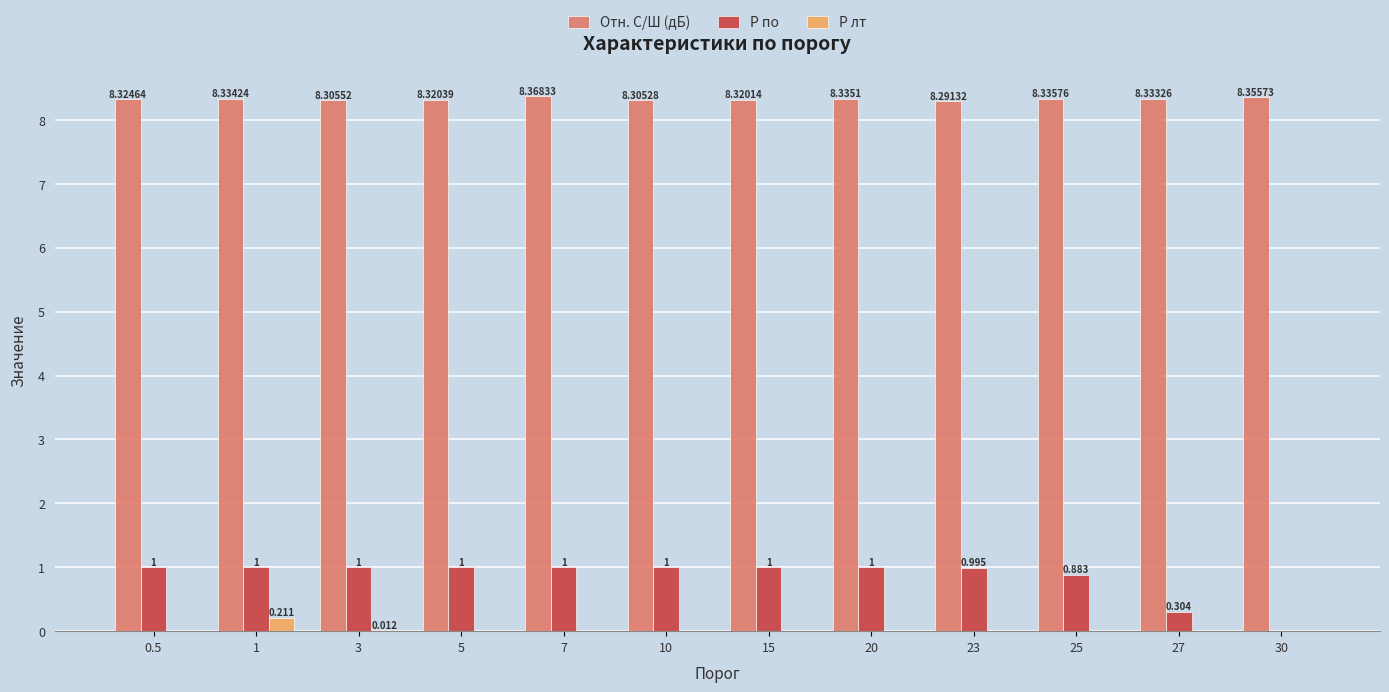

Is the value of Отн. С/Ш (дБ) at 15 greater than the value of P лт at 25?

Yes